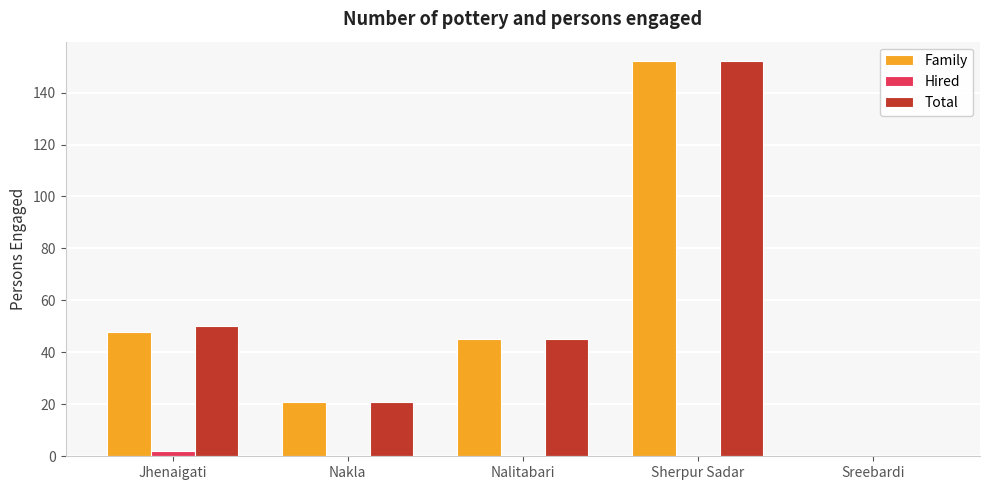

What is the sum of the Total values at Jhenaigati and Nalitabari?

95